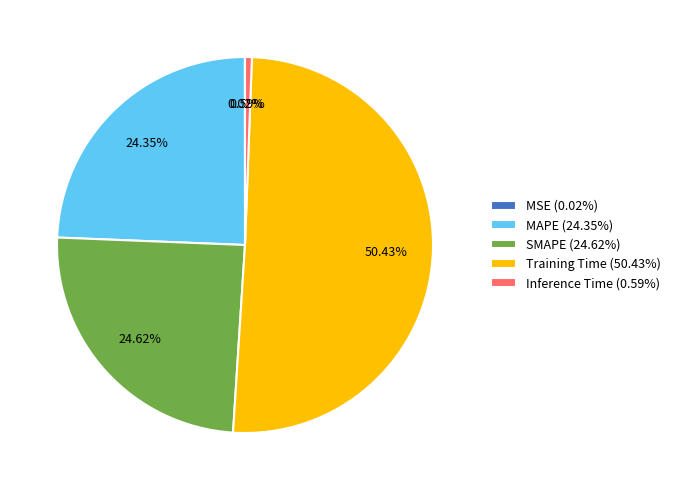

To the nearest percent, what percentage of the pie is Training Time?

50%